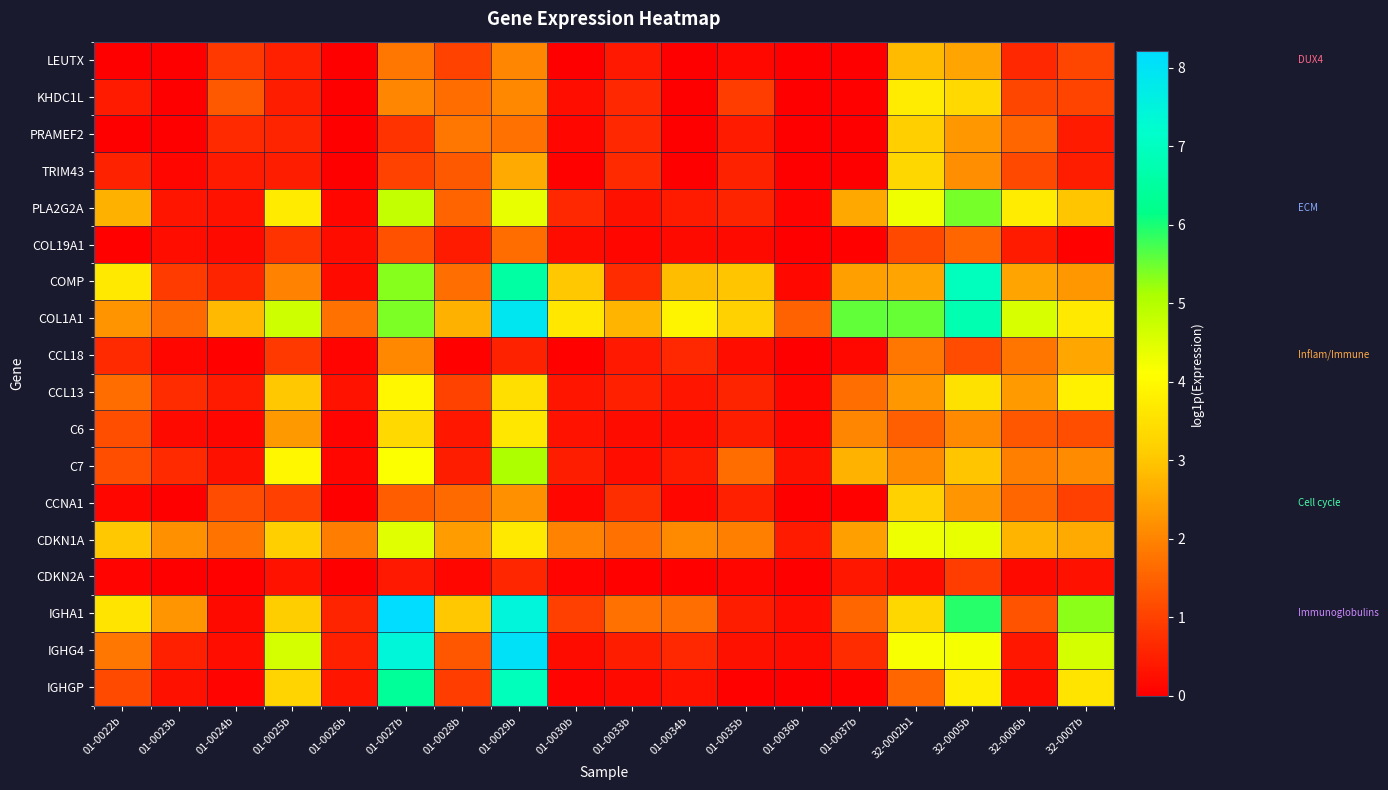

Between 01-0022b and 32-0002b1, which series saw the biggest shift?

COL1A1